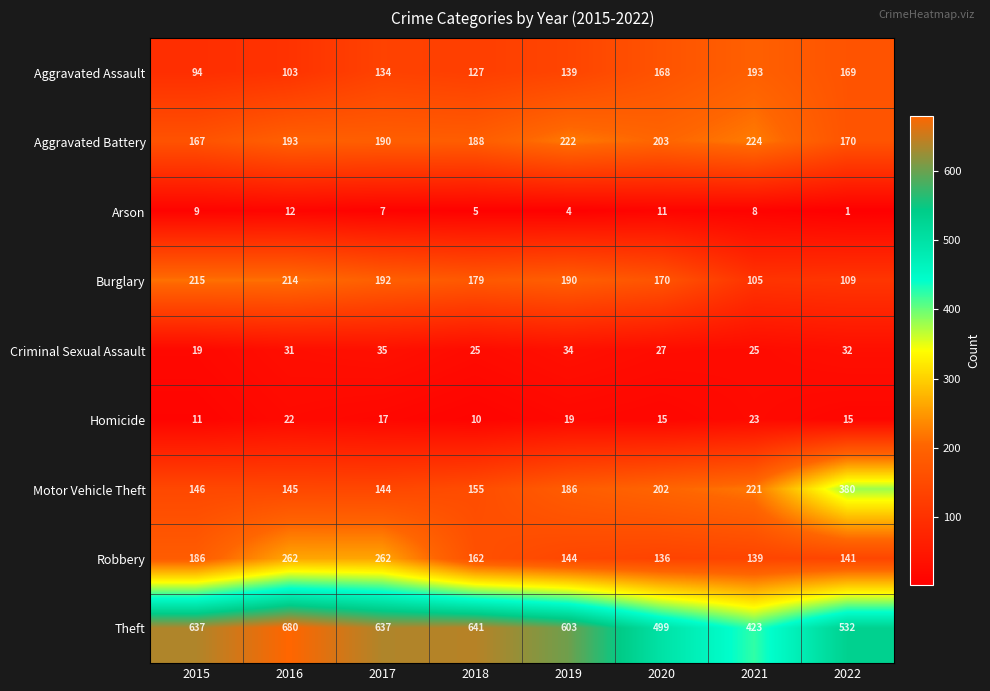

What is the difference between the second highest and second lowest values in the Aggravated Assault series?

66